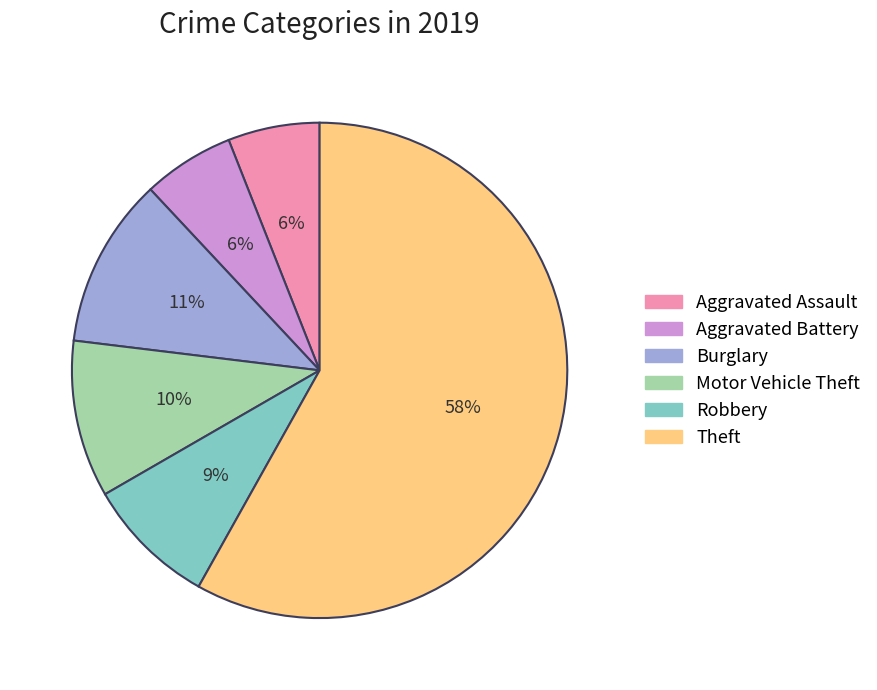

To the nearest percent, what is the difference between the largest and smallest slice percentages?

52%